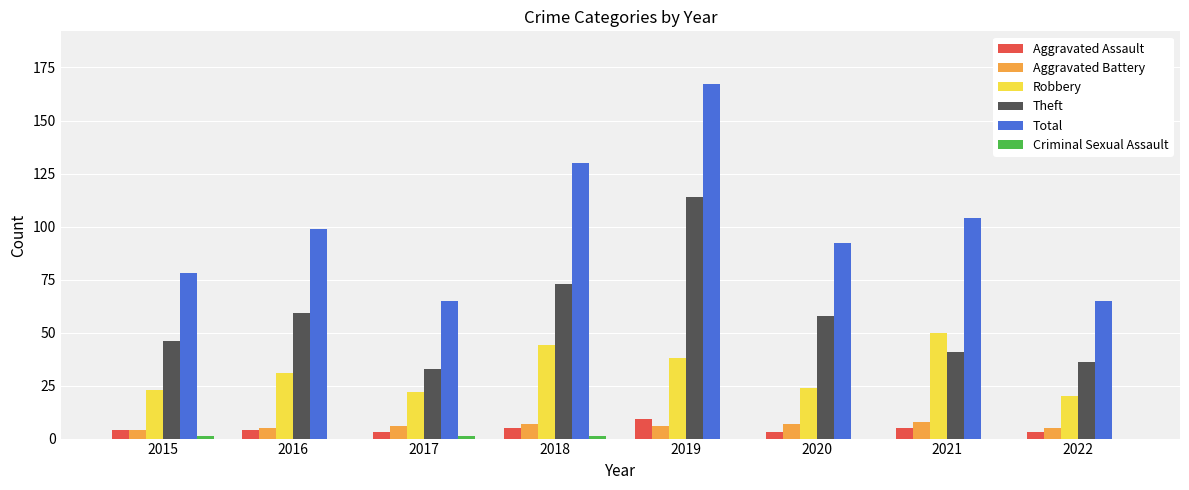

Is the value of Total at 2018 greater than the value of Theft at 2015?

Yes